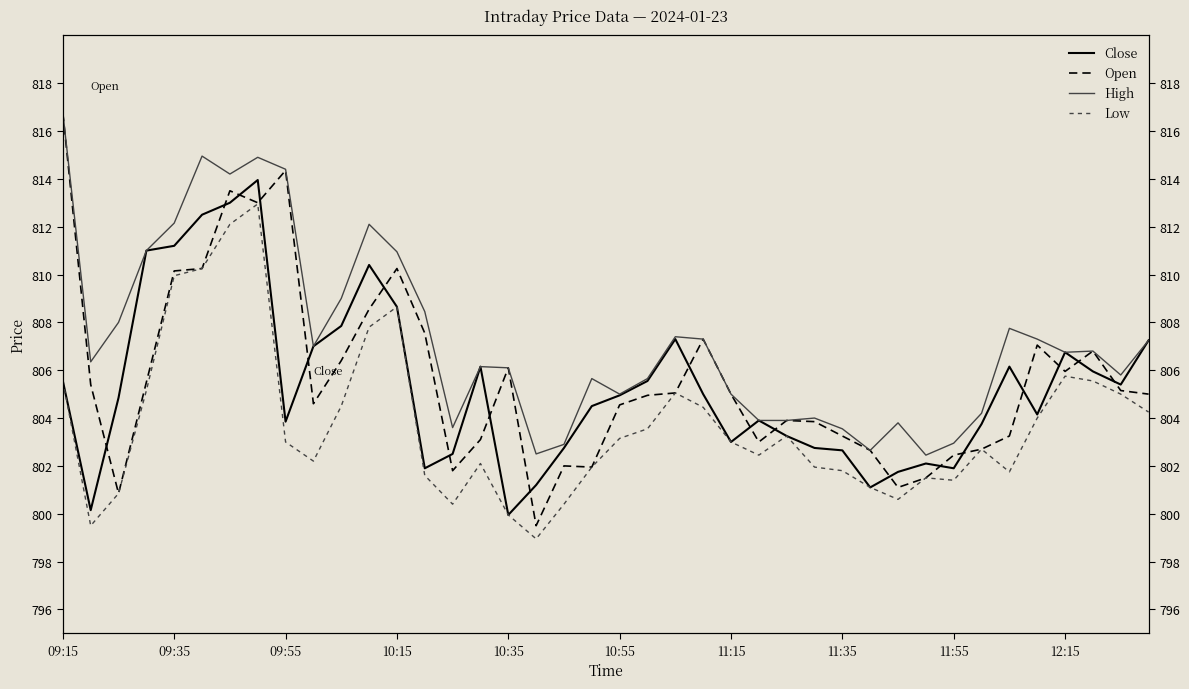

What are all the series names shown in the legend?

Close, Open, High, Low